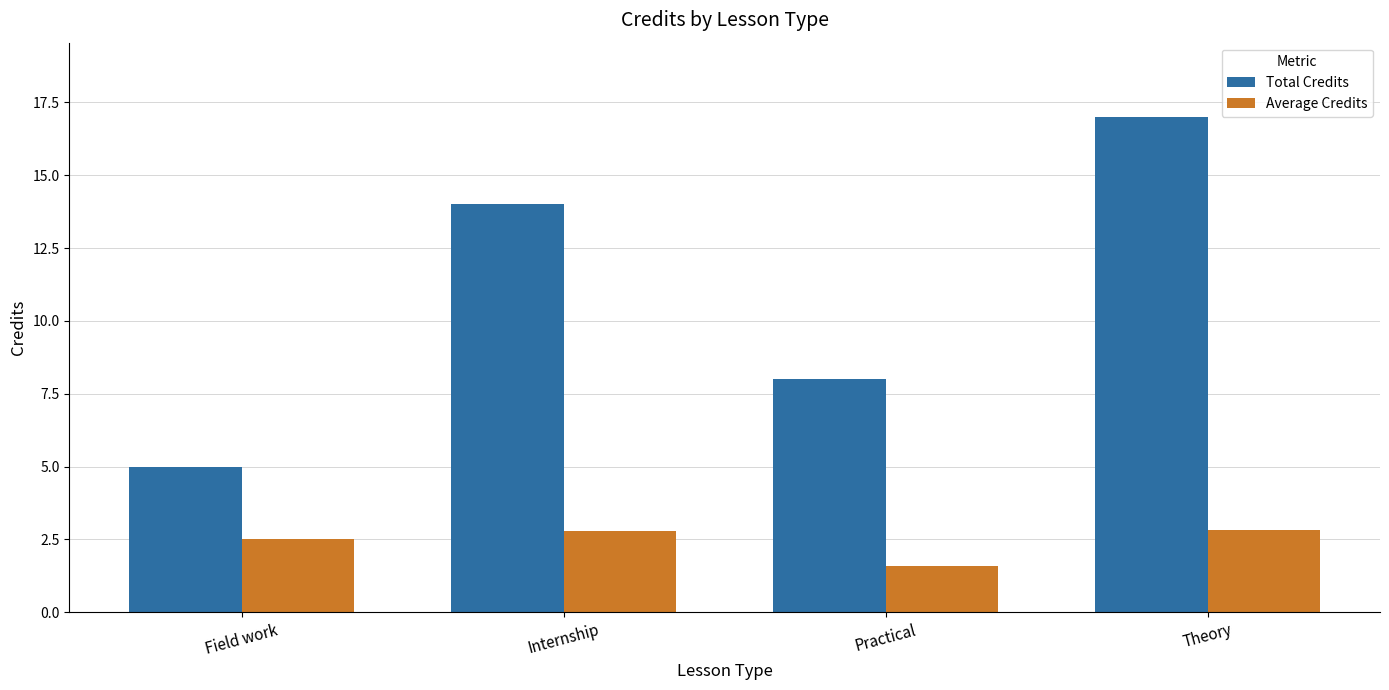

Read the Total Credits value at Theory.

17.0